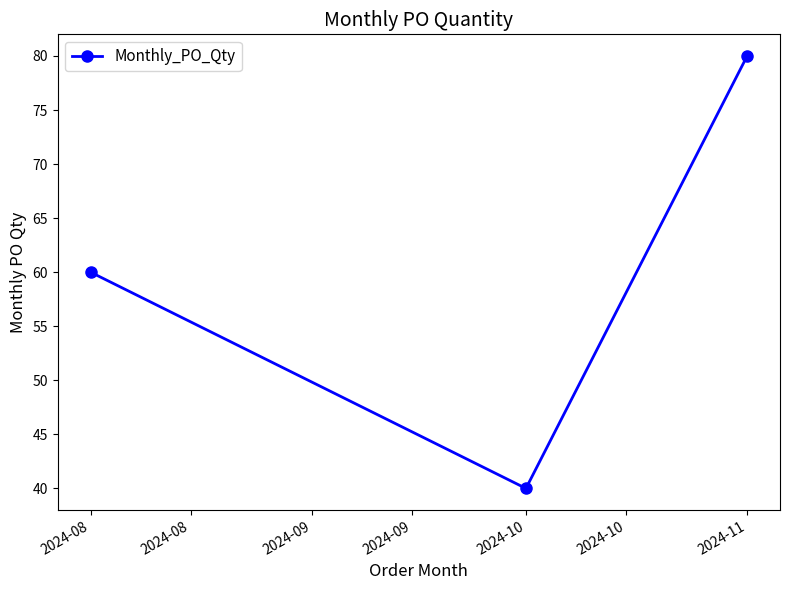

How many lines are shown in the chart?

1